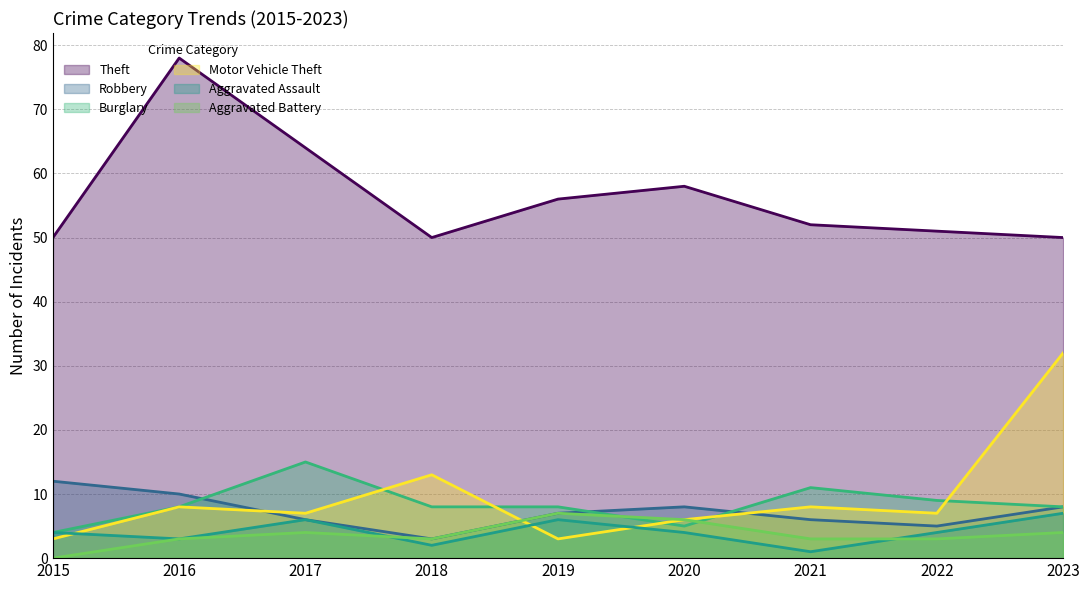

How many categories are shown in the chart?

9